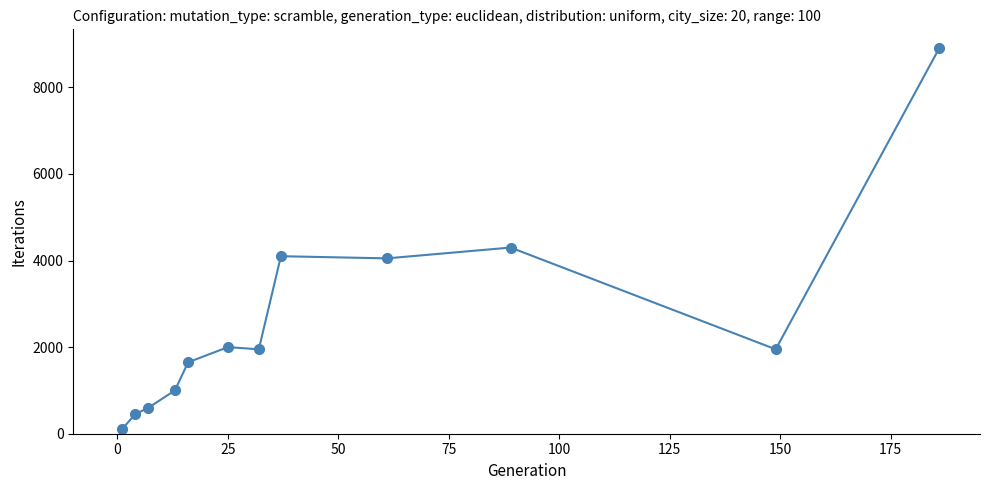

How many data points are less than 1950?

5